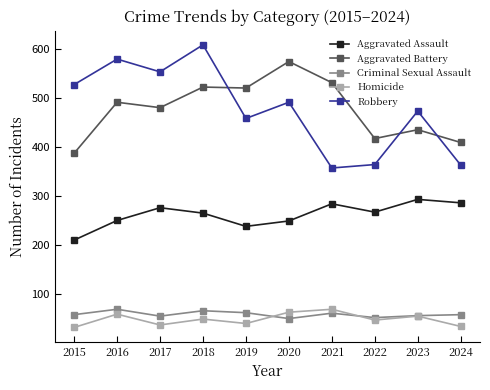

Is it true that Aggravated Battery equals 520 at 2019?

True